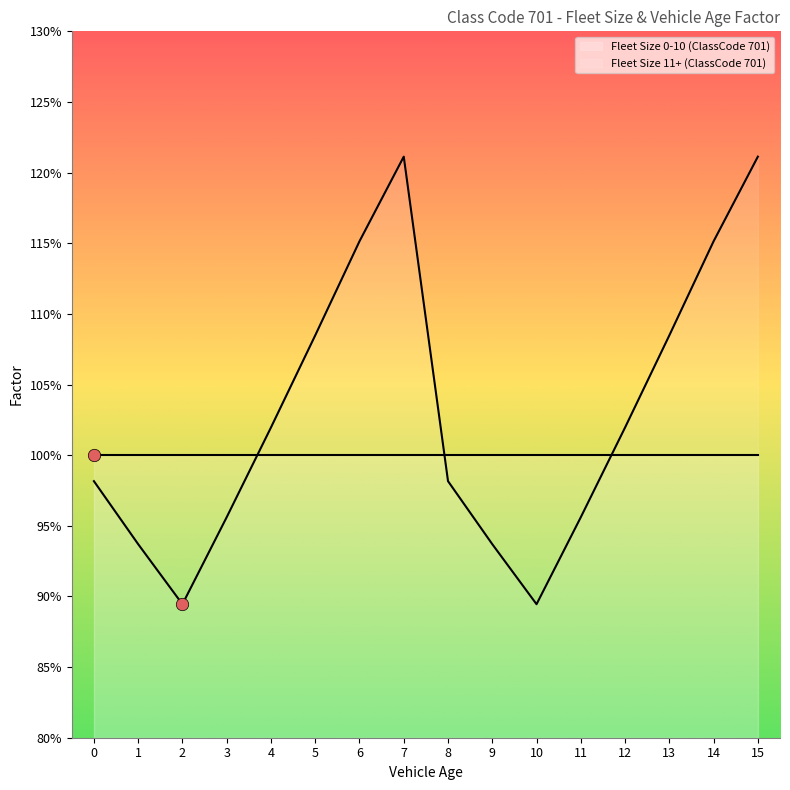

What is the change in value from 7 to 8?

-0.2